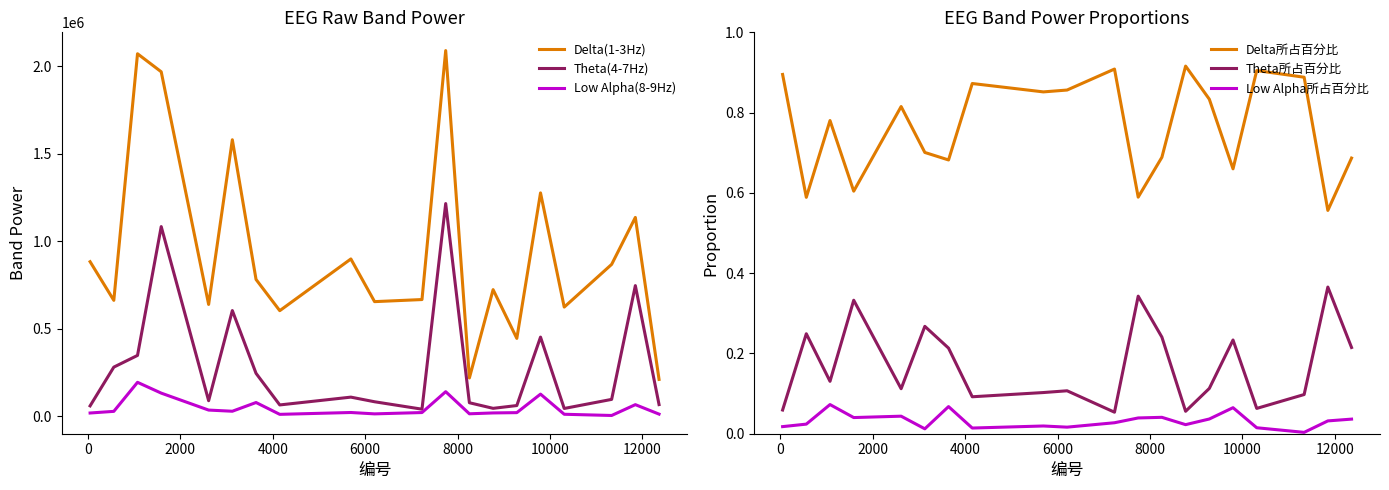

True or false: Low Alpha所占百分比 and Low Alpha(8-9Hz) intersect in this chart.

False